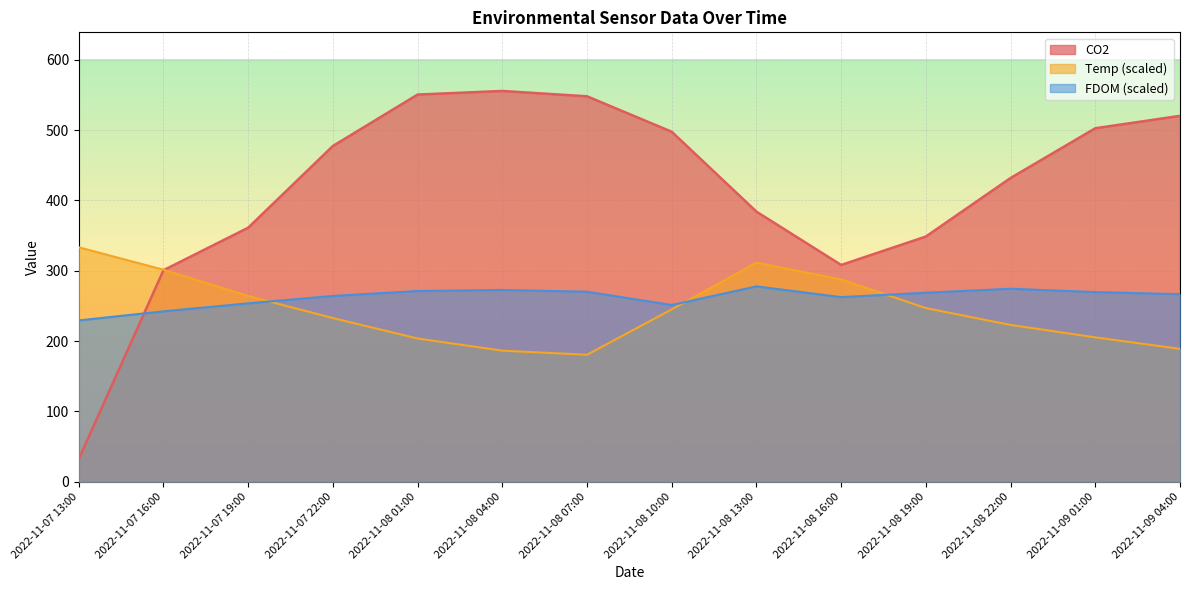

What is the maximum value for Temp?

333.3